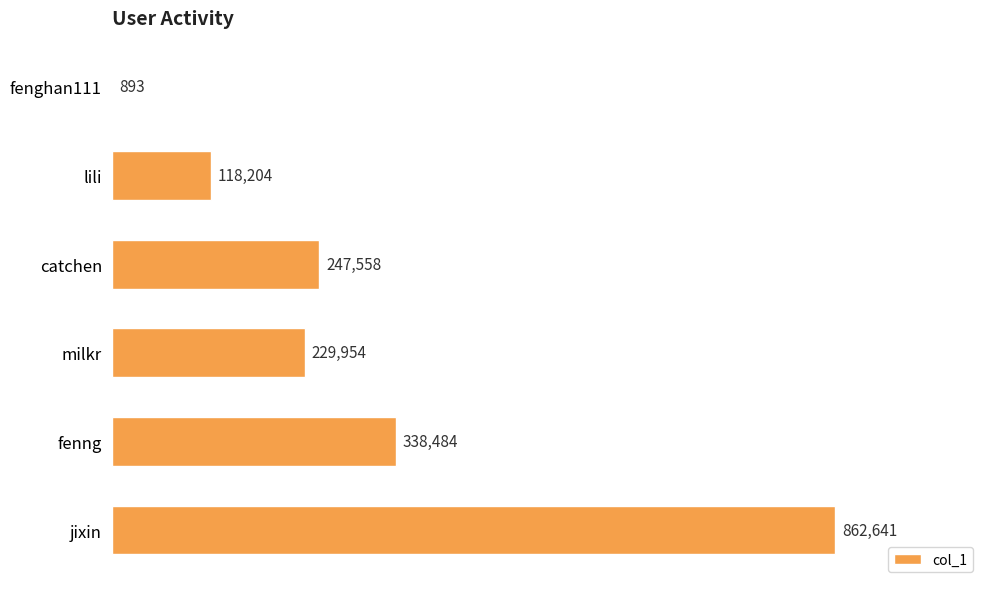

How many values are between 118204 and 338484?

4